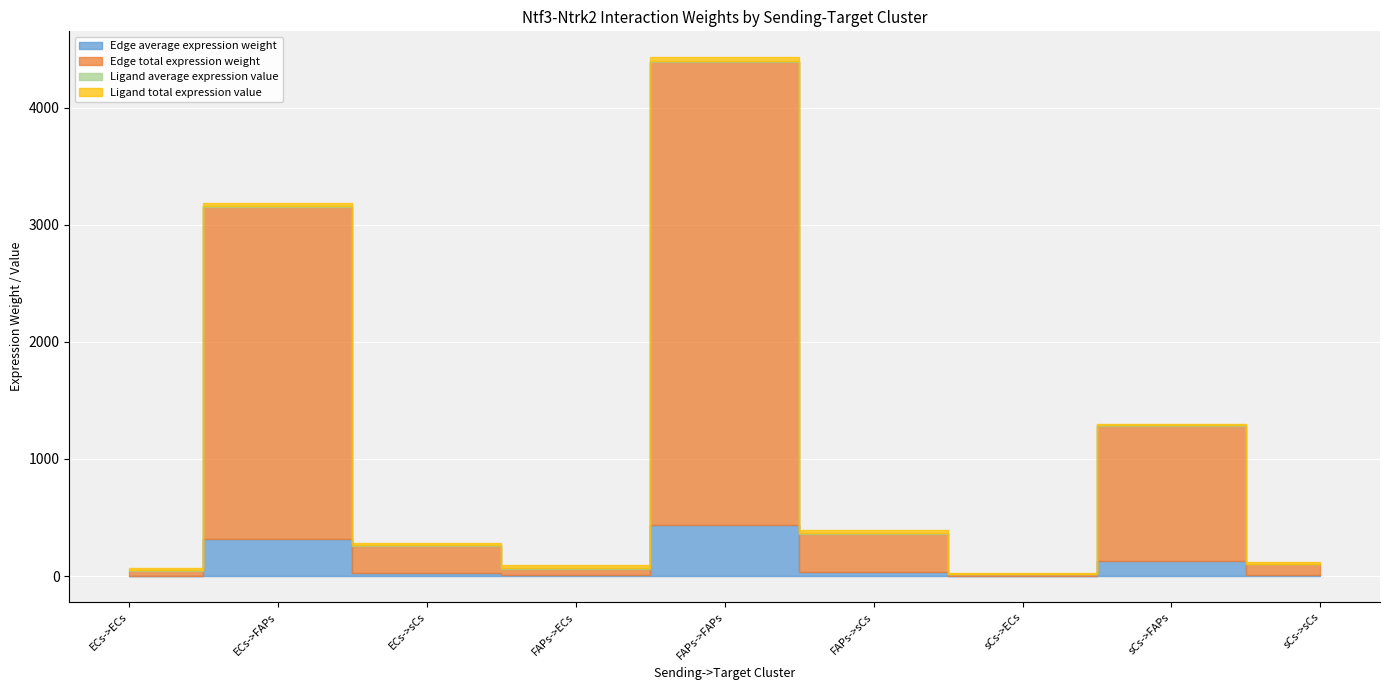

Rank the series at sCs->FAPs from lowest to highest value.

Ligand average expression value, Ligand total expression value, Edge average expression weight, Edge total expression weight